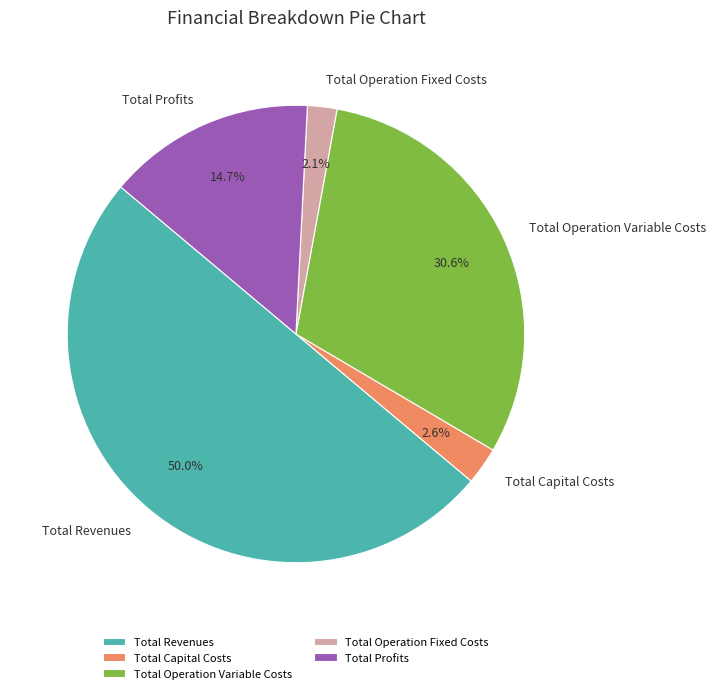

Count the number of slices in the pie.

5